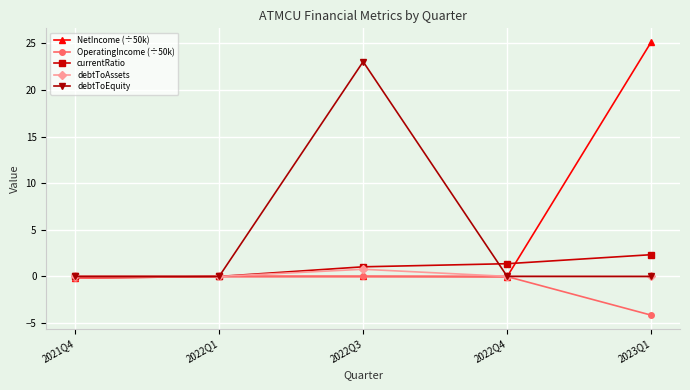

Which series changed the most between 2022Q1 and 2023Q1?

NetIncome (÷50k)